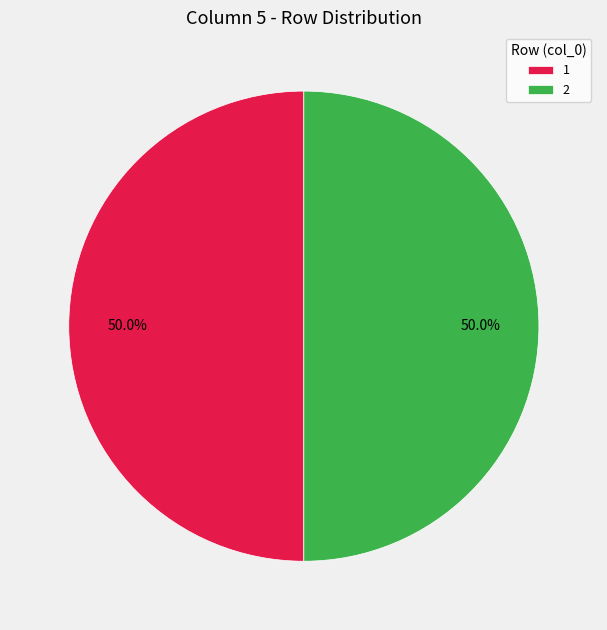

What is the total percentage of 1 and 2?

100.0%